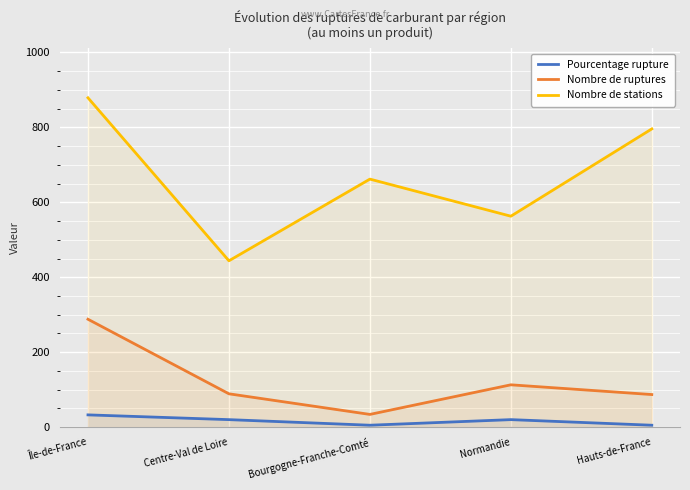

What is the smallest value displayed?

5.1